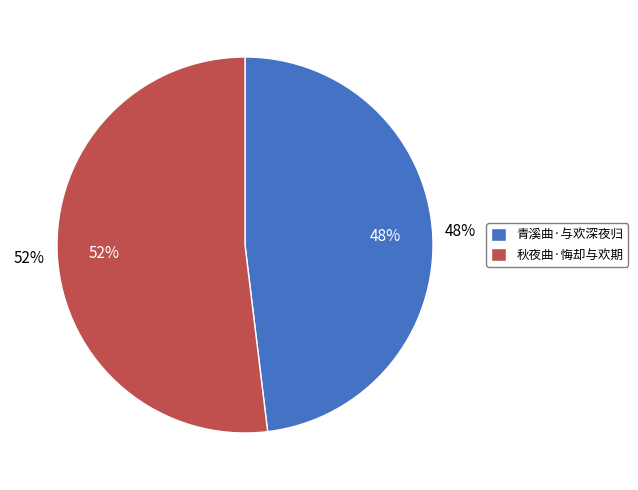

True or false: 秋夜曲·悔却与欢期 accounts for 63% of the total.

False